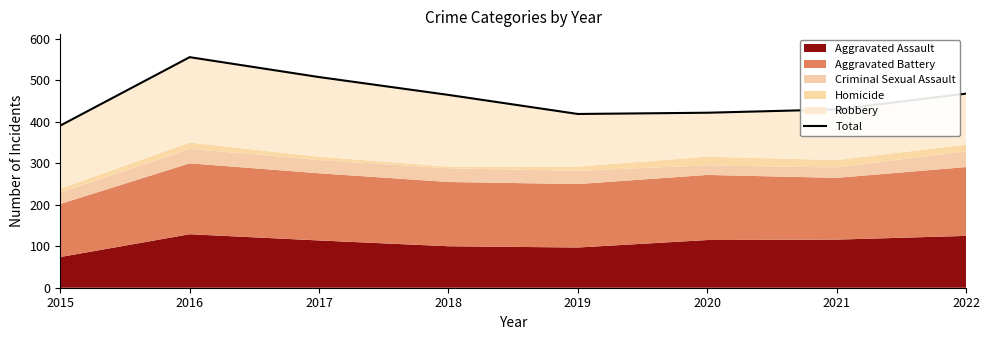

How many data points are above 465?

3